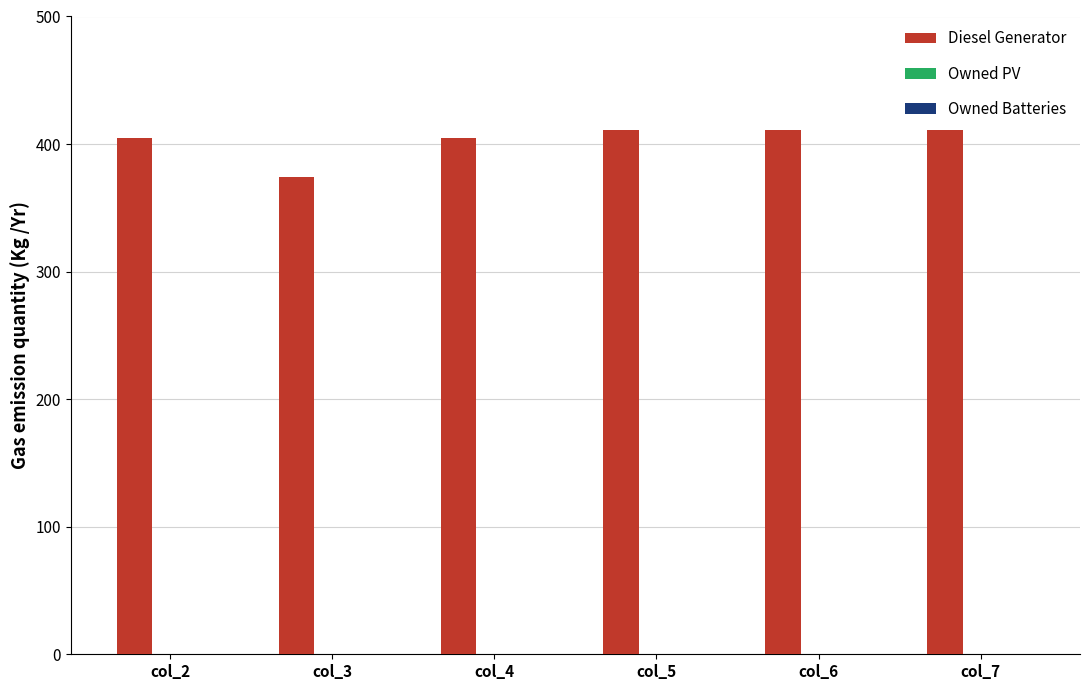

Which has a higher value, col_3 or col_2?

col_2